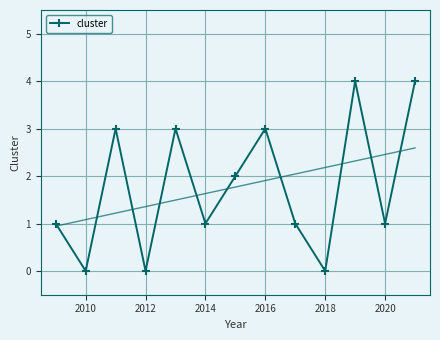

What is the greatest value displayed?

4